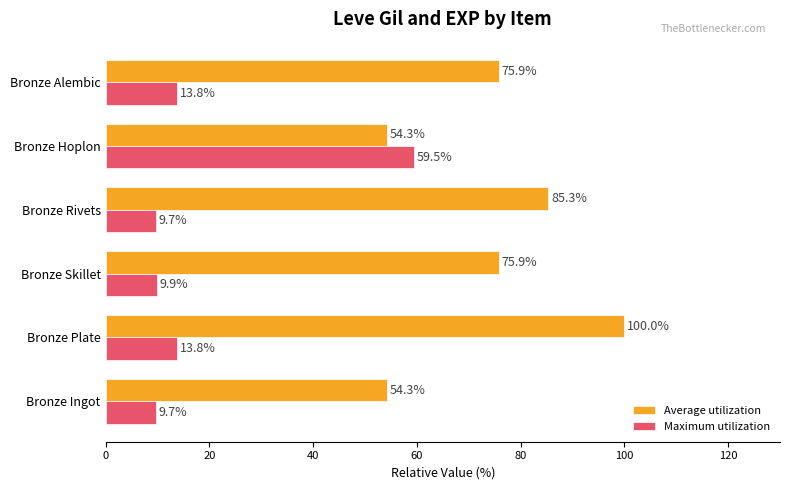

Which series has the largest total across all categories?

Average utilization